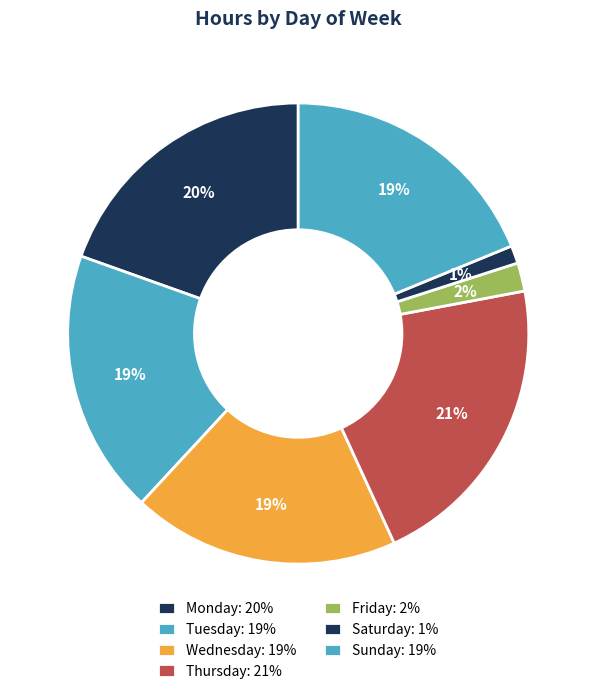

How many slices are in this pie chart?

7